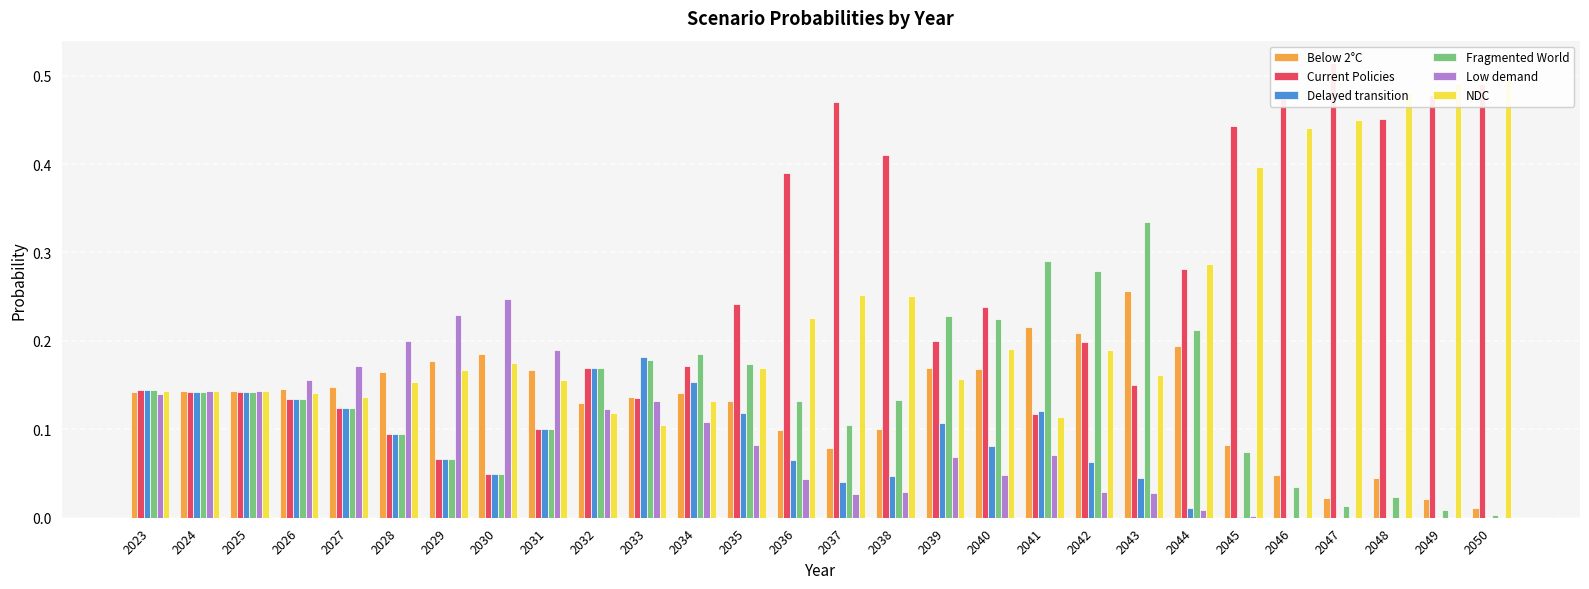

Reading left to right, what are all the values shown in this chart?

Below 2°C: 2023=0.1	2024=0.1	2025=0.1	2026=0.1	2027=0.1	2028=0.2	2029=0.2	2030=0.2	2031=0.2	2032=0.1	2033=0.1	2034=0.1	2035=0.1	2036=0.1	2037=0.1	2038=0.1	2039=0.2	2040=0.2	2041=0.2	2042=0.2	2043=0.3	2044=0.2	2045=0.1	2046=0.0	2047=0.0	2048=0.0	2049=0.0	2050=0.0
Current Policies: 2023=0.1	2024=0.1	2025=0.1	2026=0.1	2027=0.1	2028=0.1	2029=0.1	2030=0.0	2031=0.1	2032=0.2	2033=0.1	2034=0.2	2035=0.2	2036=0.4	2037=0.5	2038=0.4	2039=0.2	2040=0.2	2041=0.1	2042=0.2	2043=0.2	2044=0.3	2045=0.4	2046=0.5	2047=0.5	2048=0.5	2049=0.5	2050=0.5
Delayed transition: 2023=0.1	2024=0.1	2025=0.1	2026=0.1	2027=0.1	2028=0.1	2029=0.1	2030=0.0	2031=0.1	2032=0.2	2033=0.2	2034=0.2	2035=0.1	2036=0.1	2037=0.0	2038=0.0	2039=0.1	2040=0.1	2041=0.1	2042=0.1	2043=0.0	2044=0.0	2045=0.0	2046=0.0	2047=0.0	2048=0.0	2049=0.0	2050=0.0
Fragmented World: 2023=0.1	2024=0.1	2025=0.1	2026=0.1	2027=0.1	2028=0.1	2029=0.1	2030=0.0	2031=0.1	2032=0.2	2033=0.2	2034=0.2	2035=0.2	2036=0.1	2037=0.1	2038=0.1	2039=0.2	2040=0.2	2041=0.3	2042=0.3	2043=0.3	2044=0.2	2045=0.1	2046=0.0	2047=0.0	2048=0.0	2049=0.0	2050=0.0
Low demand: 2023=0.1	2024=0.1	2025=0.1	2026=0.2	2027=0.2	2028=0.2	2029=0.2	2030=0.2	2031=0.2	2032=0.1	2033=0.1	2034=0.1	2035=0.1	2036=0.0	2037=0.0	2038=0.0	2039=0.1	2040=0.0	2041=0.1	2042=0.0	2043=0.0	2044=0.0	2045=0.0	2046=0.0	2047=0.0	2048=0.0	2049=0.0	2050=0.0
NDC: 2023=0.1	2024=0.1	2025=0.1	2026=0.1	2027=0.1	2028=0.2	2029=0.2	2030=0.2	2031=0.2	2032=0.1	2033=0.1	2034=0.1	2035=0.2	2036=0.2	2037=0.3	2038=0.3	2039=0.2	2040=0.2	2041=0.1	2042=0.2	2043=0.2	2044=0.3	2045=0.4	2046=0.4	2047=0.4	2048=0.5	2049=0.5	2050=0.5